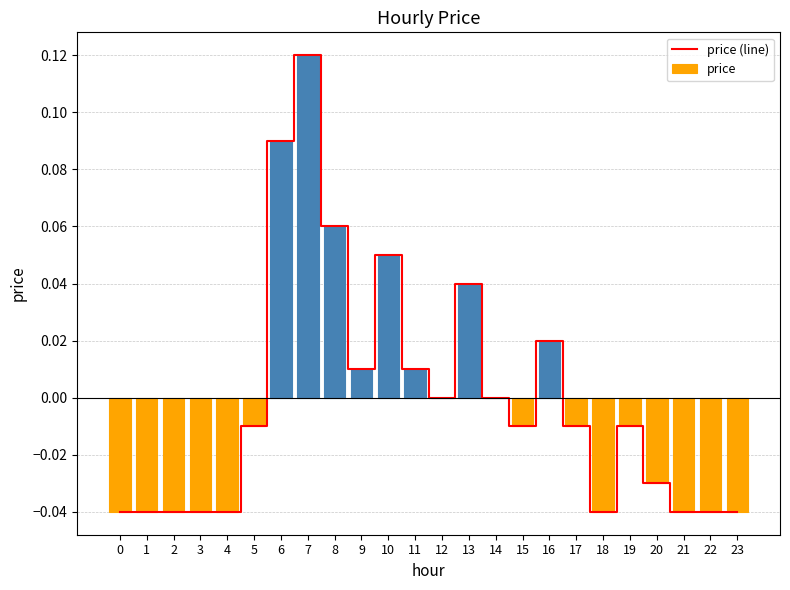

How many values in price are below zero?

14